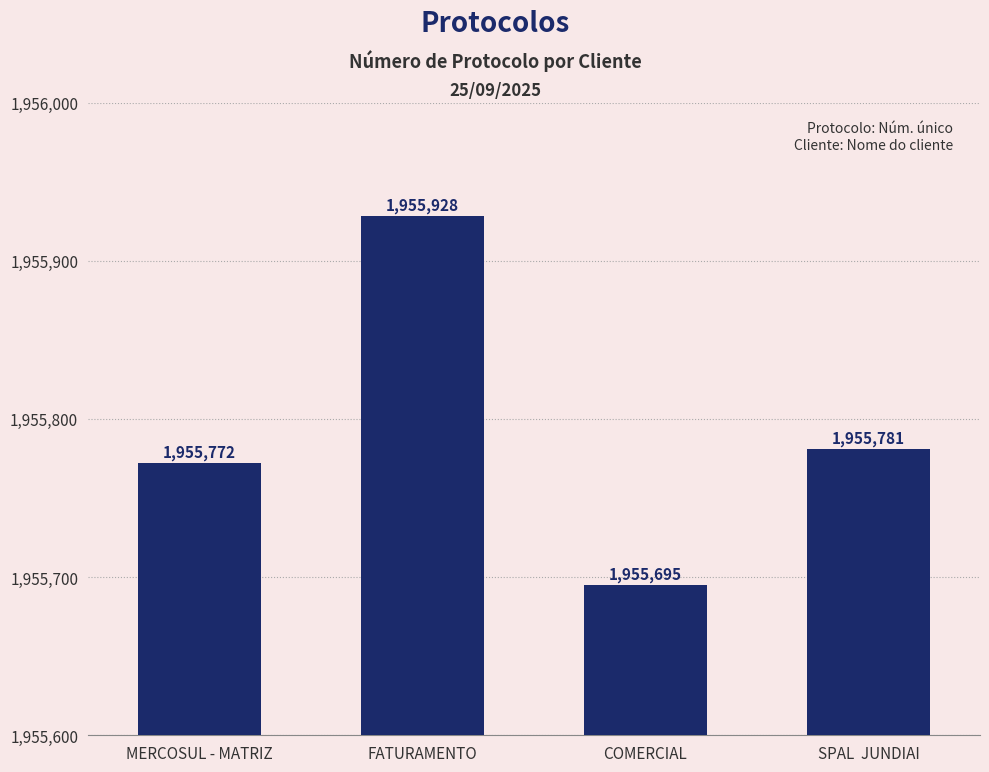

The value at SPAL  JUNDIAI is 1955781. True or false?

True